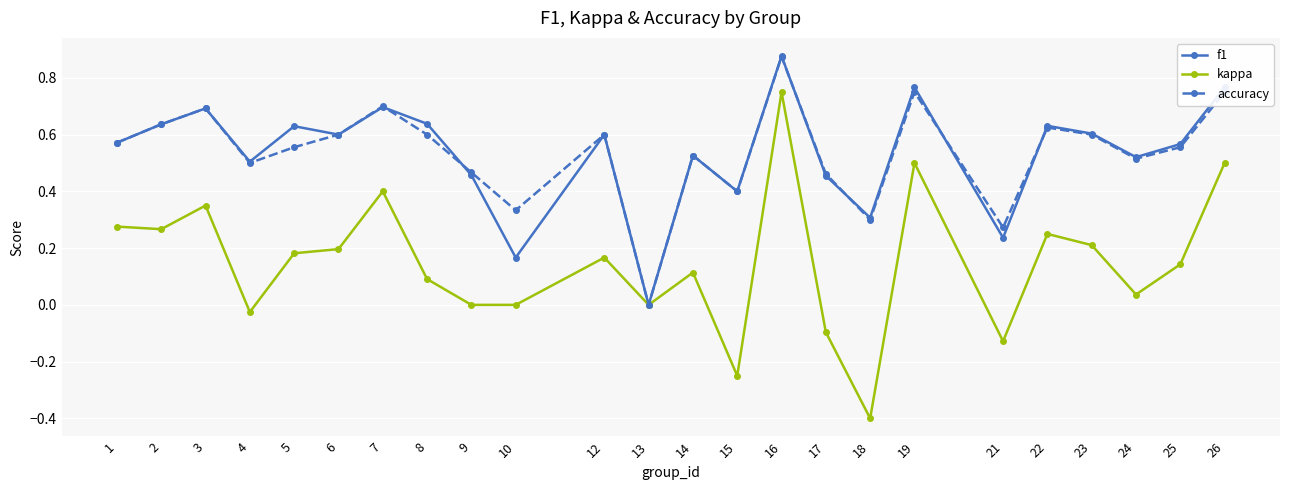

Where is the first local maximum for accuracy?

3